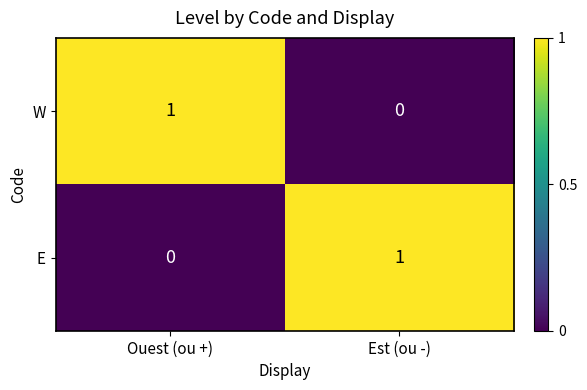

At which label is W closest to 0?

Est (ou -)